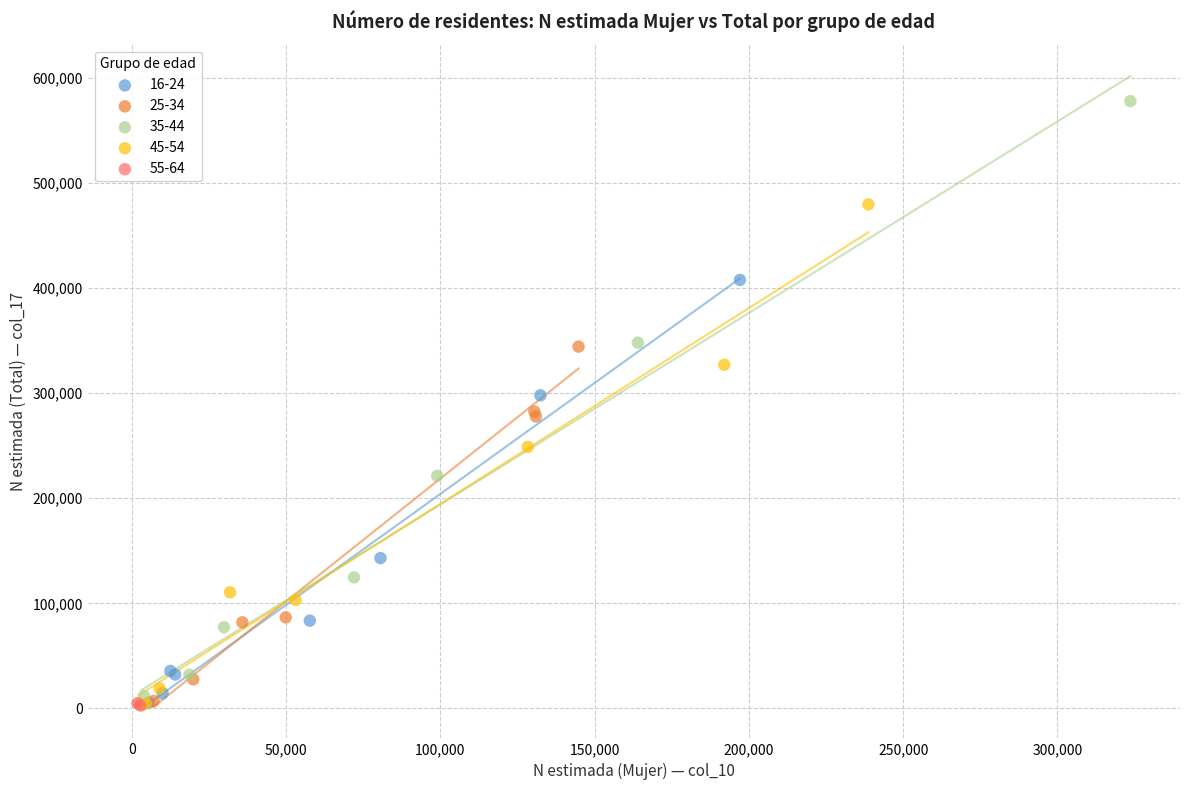

Which series has the widest spread of Y values?

35-44